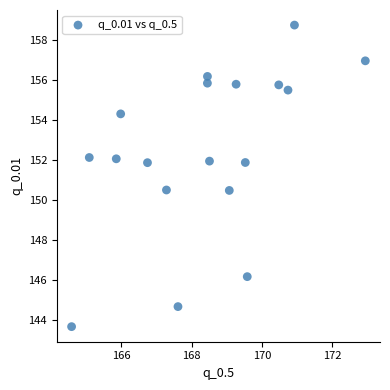

What is the range of X values (max minus min)?

8.4